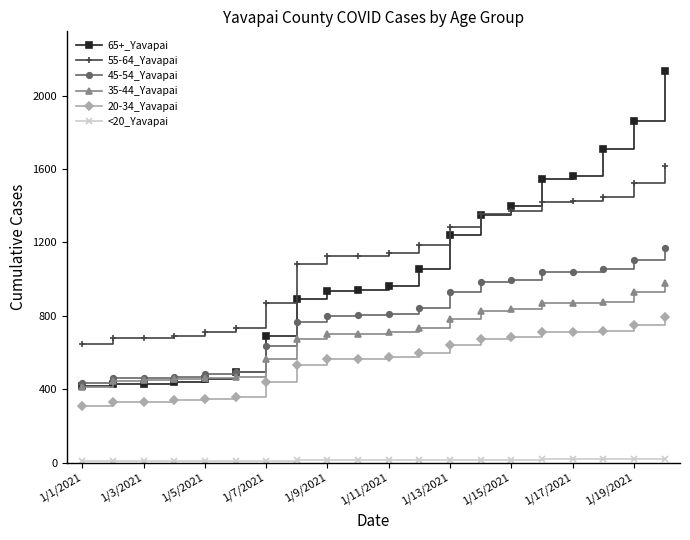

True or false: 20-34_Yavapai and 45-54_Yavapai cross at least once.

False